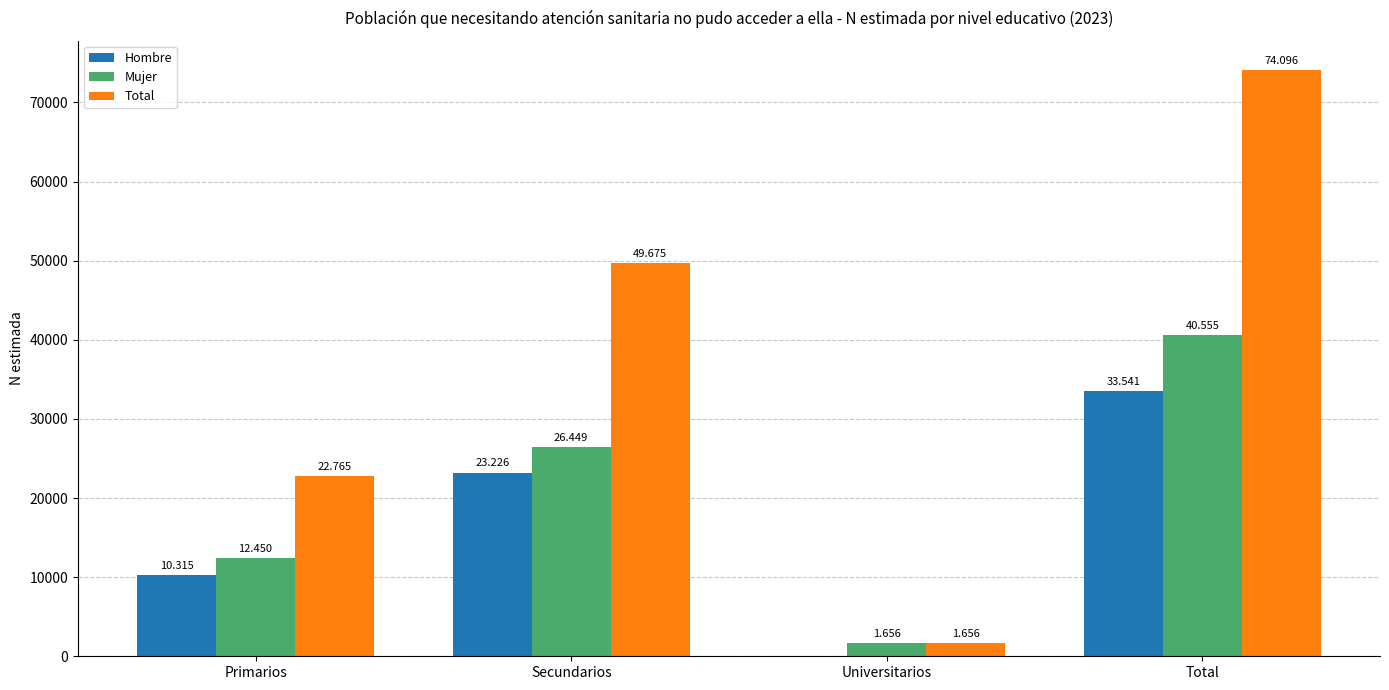

What are all the series names shown in the legend?

Hombre, Mujer, Total